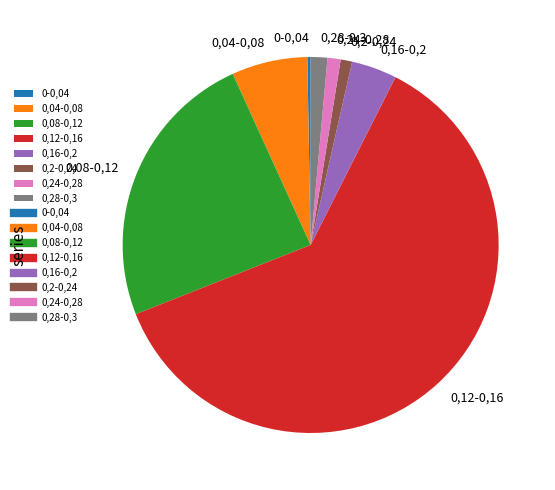

Is it true that 0,24-0,28 is 16% of the pie?

False